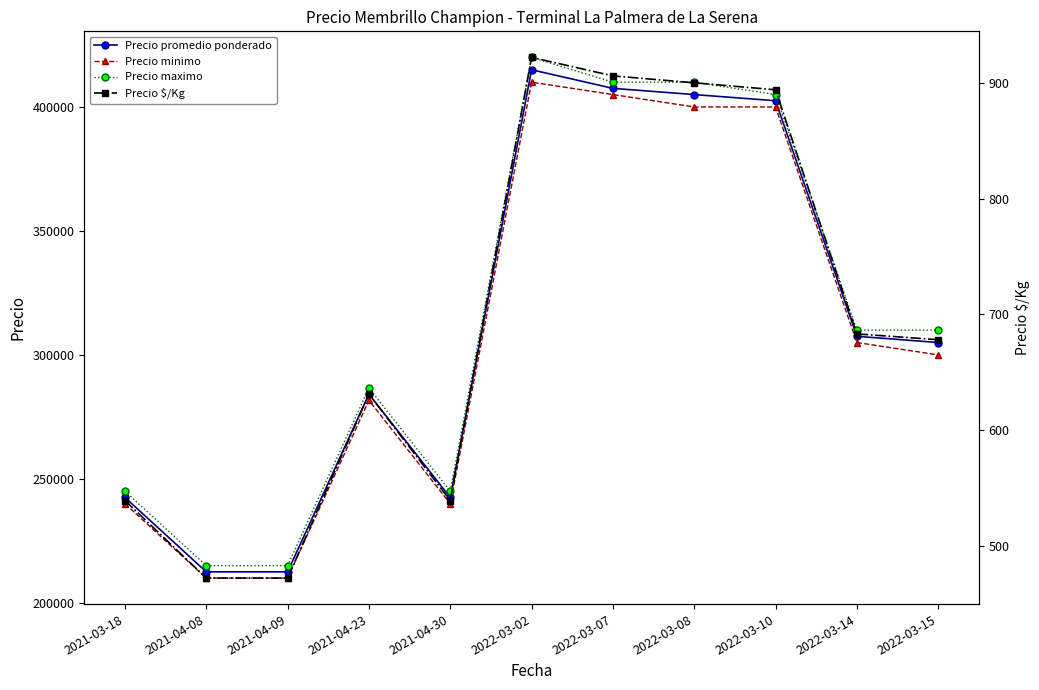

Is the value of Precio $/Kg at 2022-03-10 greater than the value of Precio promedio ponderado at 2021-04-09?

No